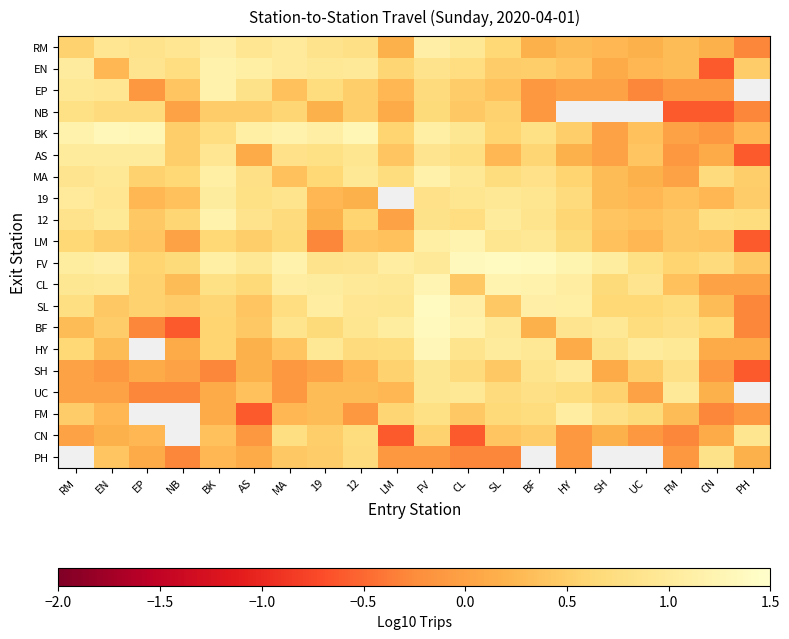

Between LM and BF, which is larger?

LM